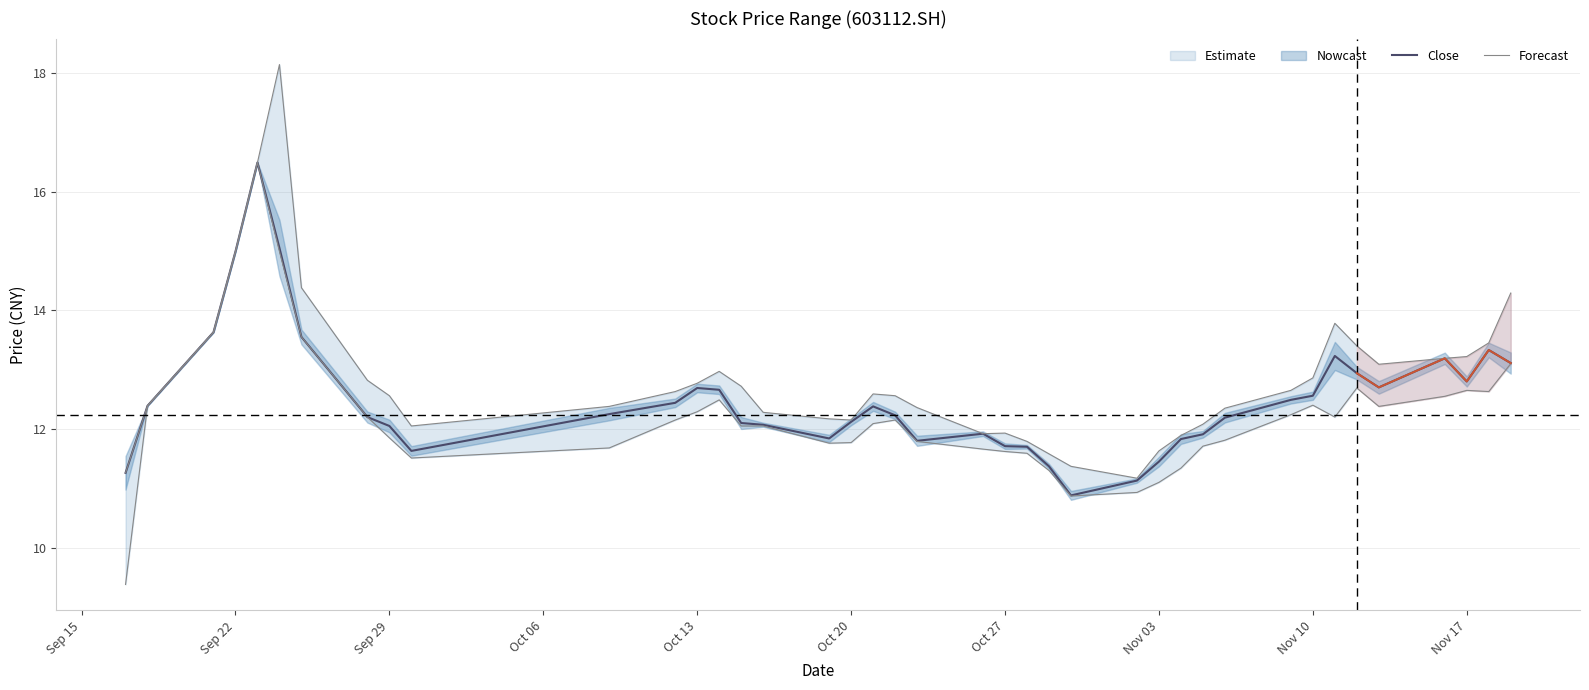

True or false: low has more than 1 interior local peaks.

True